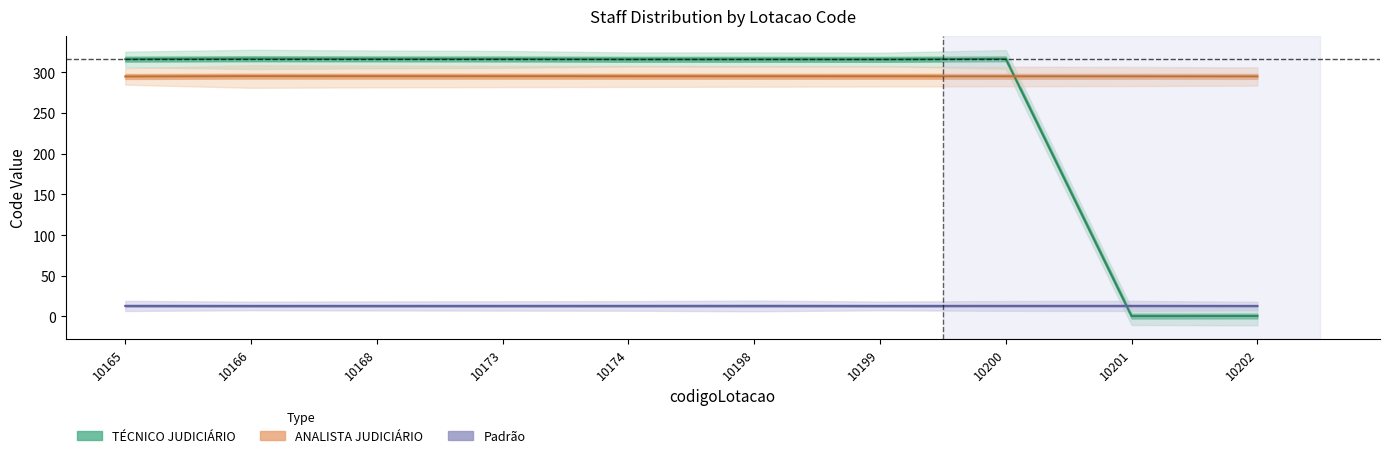

The value of codigoCargo_ANALISTA at 10168 is 476. True or false?

False